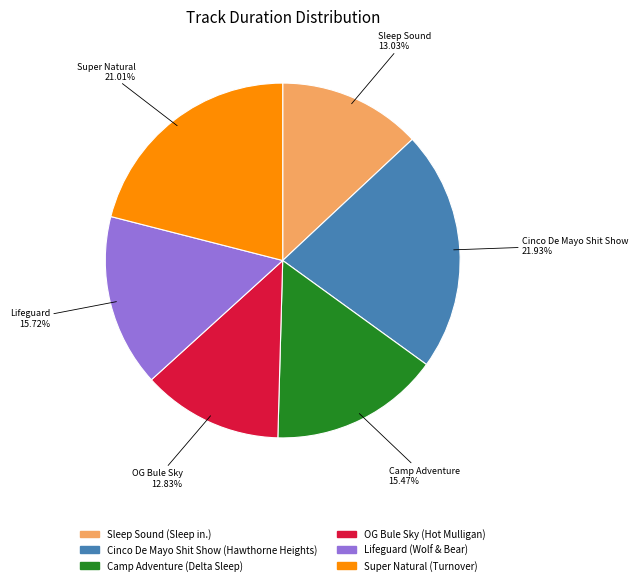

Count the number of slices in the pie.

6